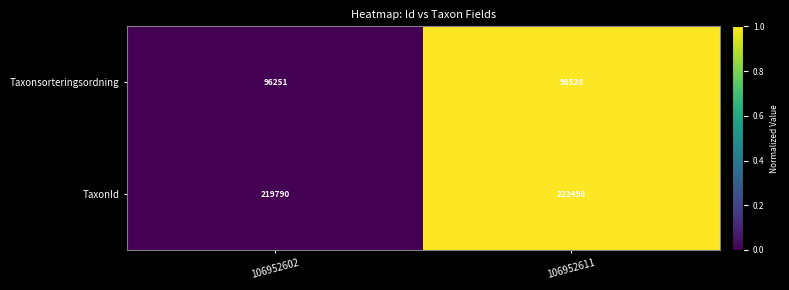

Rank the series by their average value, from highest to lowest.

TaxonId, Taxonsorteringsordning